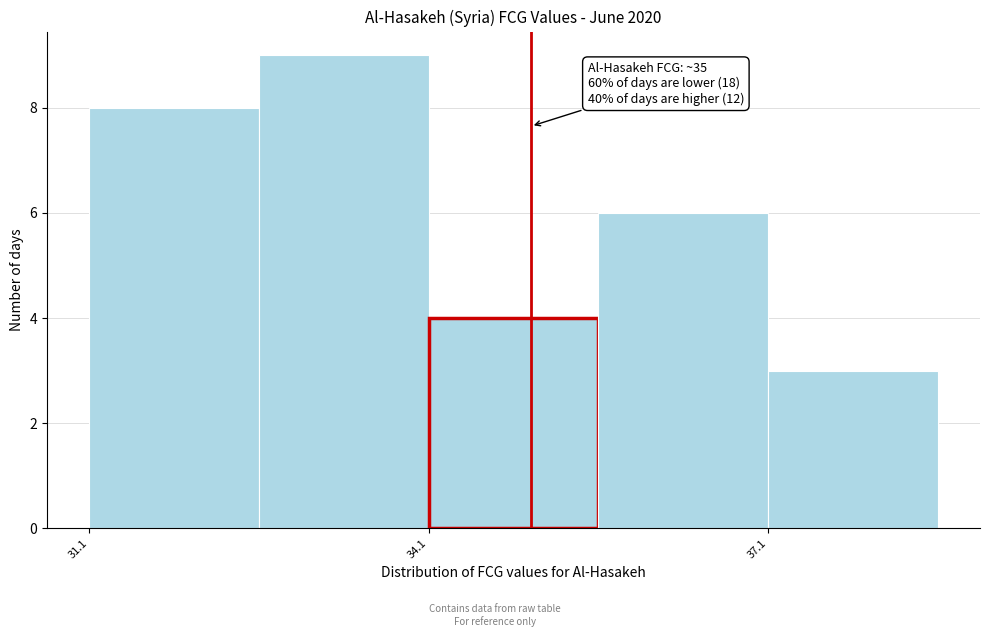

Around what value on the x-axis is the tallest bar? Give the approximate position of its centre, as read against the axis.

33.5